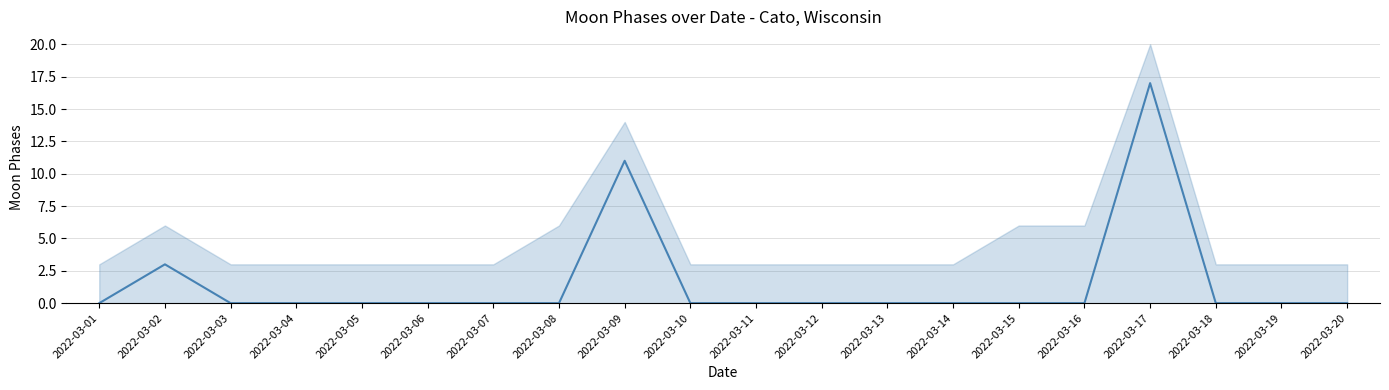

List the labels in order of value, smallest first.

2022-03-01, 2022-03-03, 2022-03-04, 2022-03-05, 2022-03-06, 2022-03-07, 2022-03-08, 2022-03-10, 2022-03-11, 2022-03-12, 2022-03-13, 2022-03-14, 2022-03-15, 2022-03-16, 2022-03-18, 2022-03-19, 2022-03-20, 2022-03-02, 2022-03-09, 2022-03-17